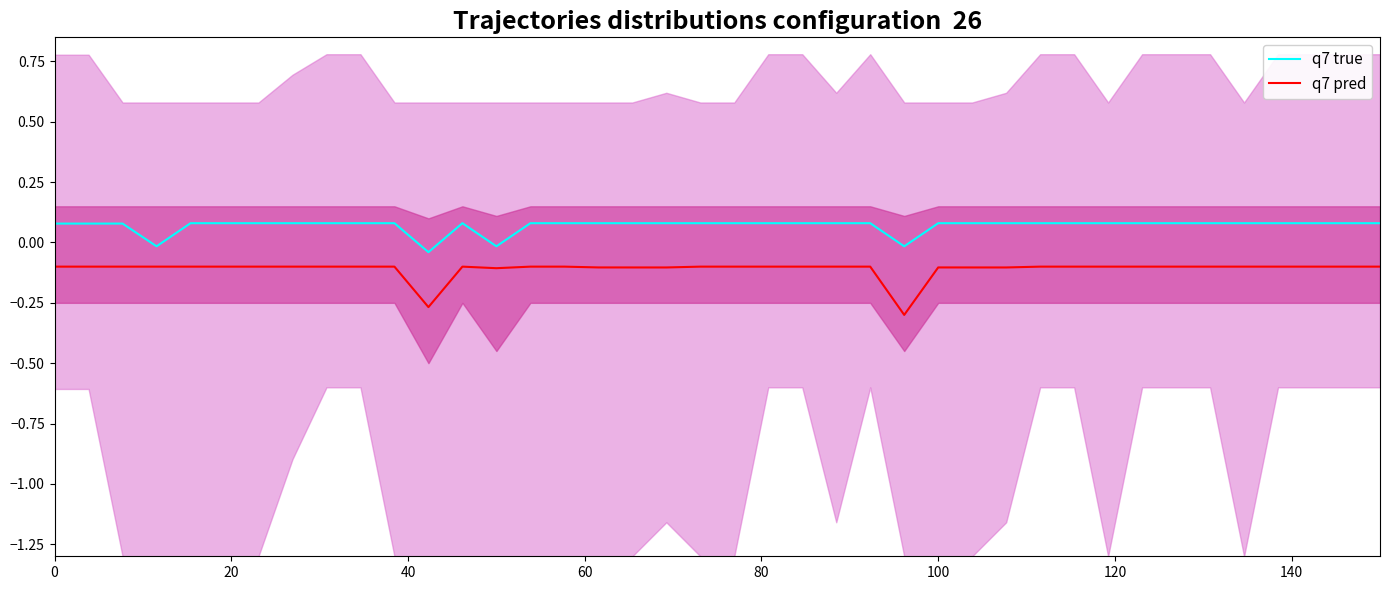

True or false: q7 pred and q7 true intersect in this chart.

False